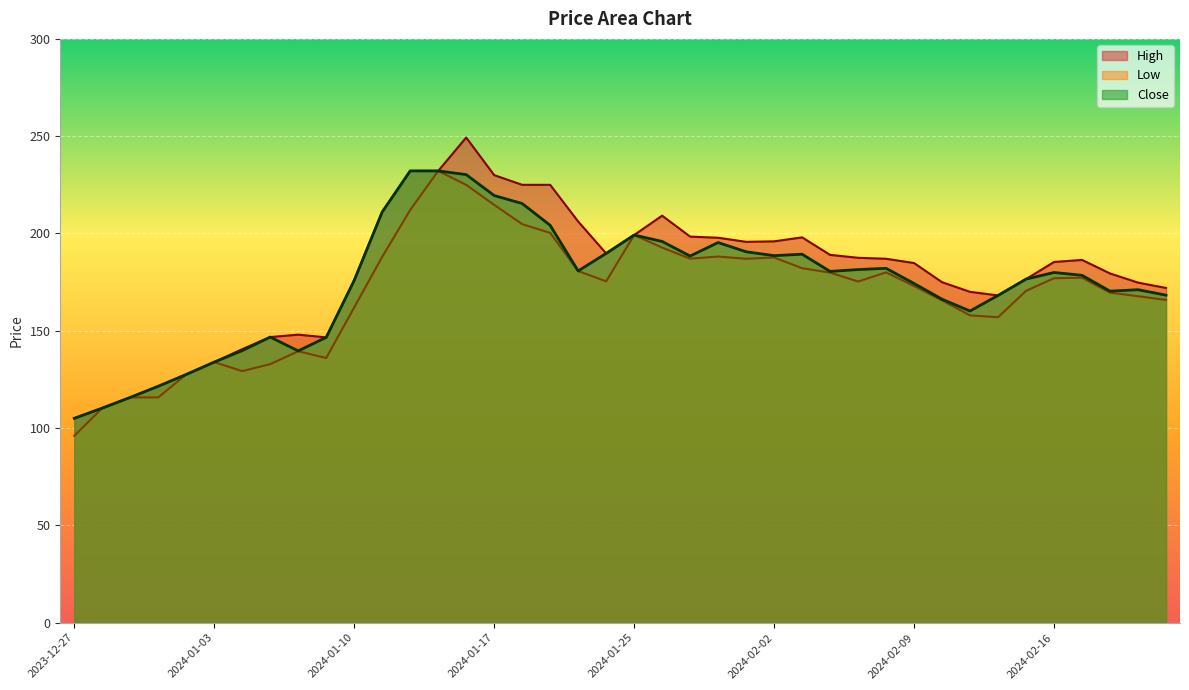

What are all the series names shown in the legend?

High, Low, Close